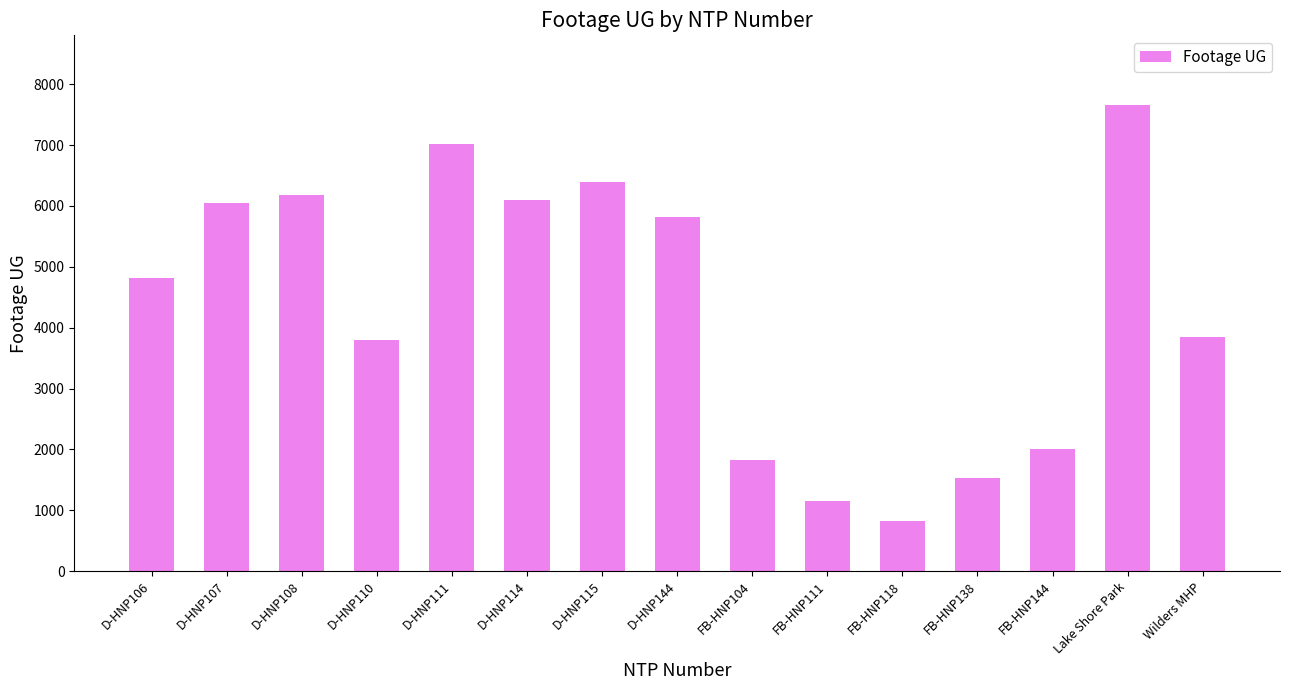

What is the smallest value displayed?

831